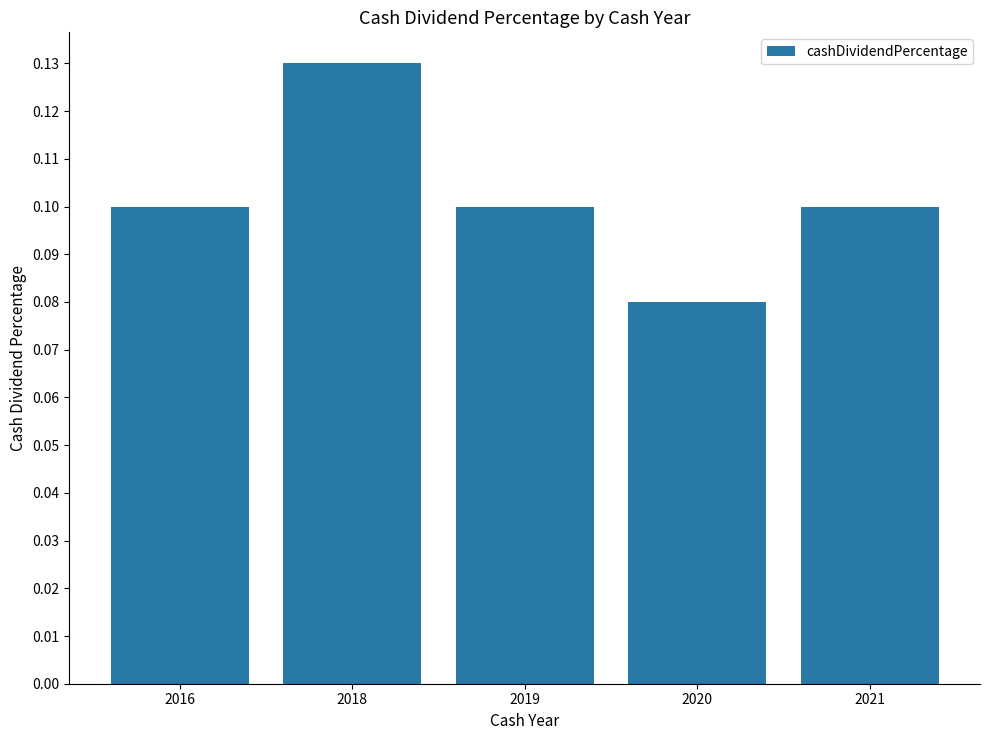

What is the sum of all values?

0.5